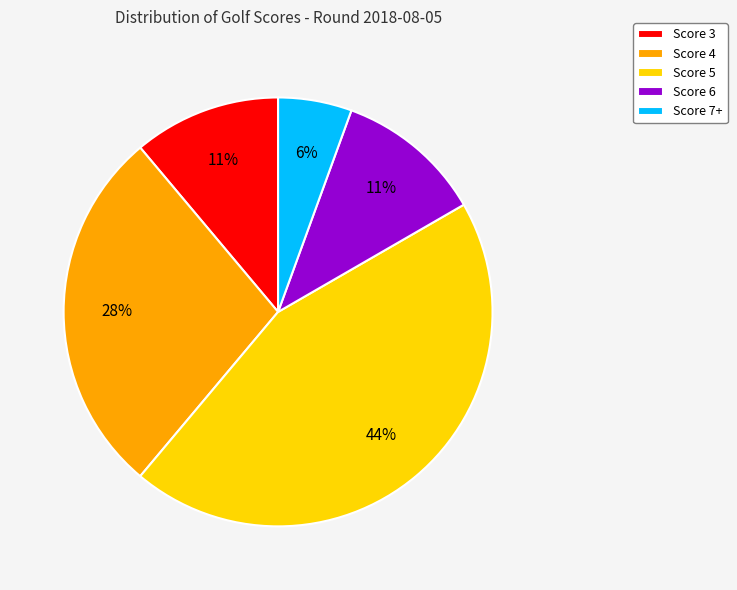

Which slice is the smallest?

Score 7+